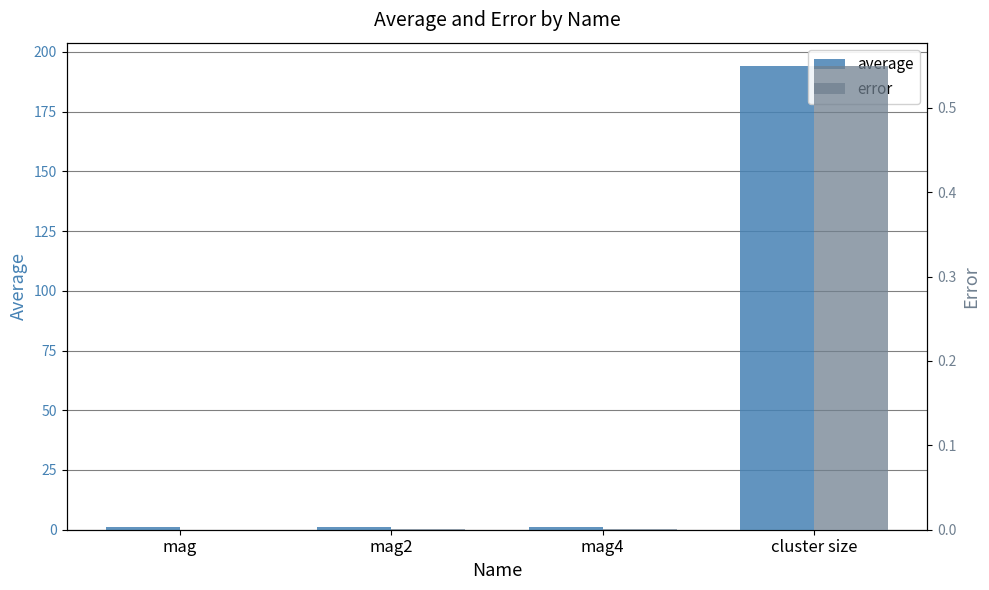

What is the value of the average bar at the 3rd from the left?

0.9